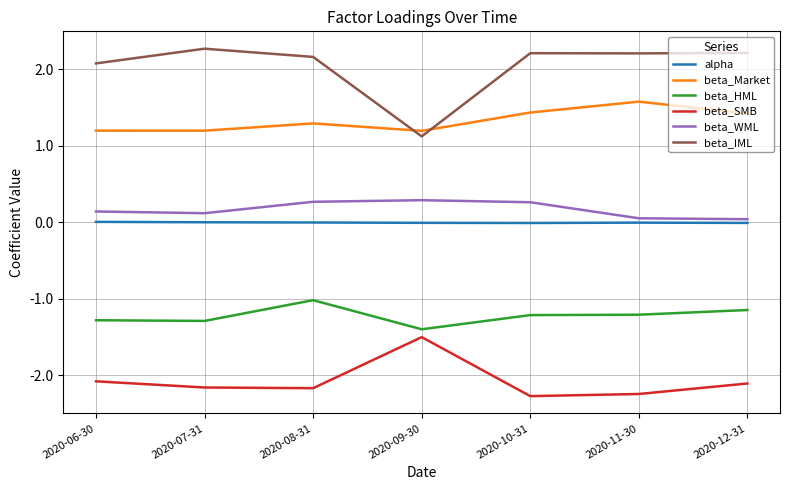

What position from the right is 2020-09-30?

4